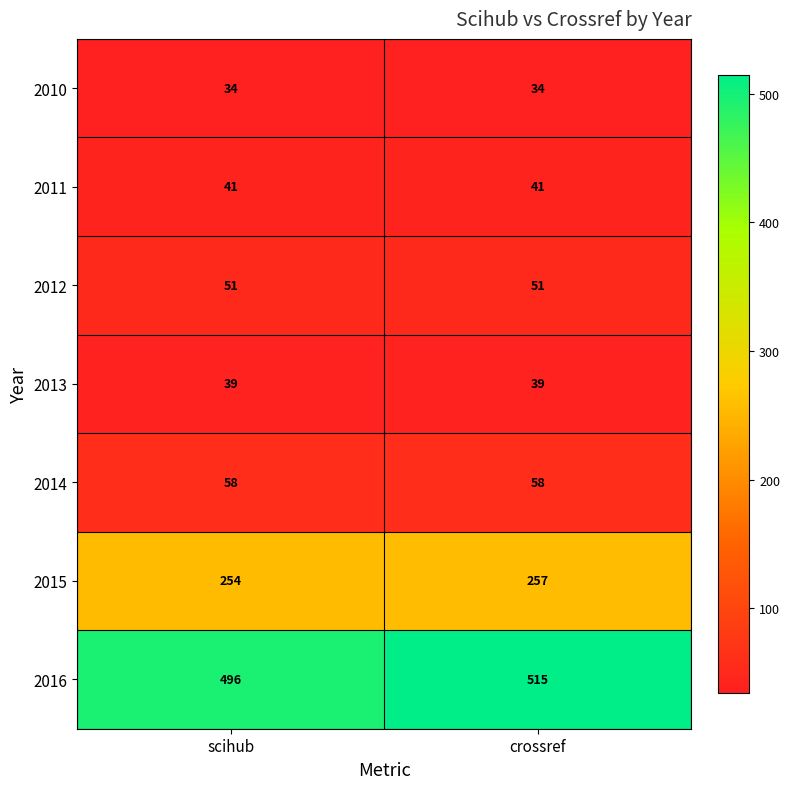

Reading left to right, what are all the values shown in this chart?

2010: scihub=34	crossref=34
2011: scihub=41	crossref=41
2012: scihub=51	crossref=51
2013: scihub=39	crossref=39
2014: scihub=58	crossref=58
2015: scihub=254	crossref=257
2016: scihub=496	crossref=515